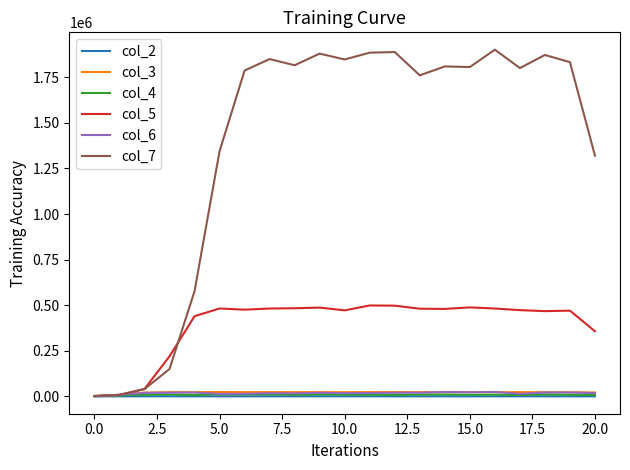

At which category does the chart reach its peak across all series?

16